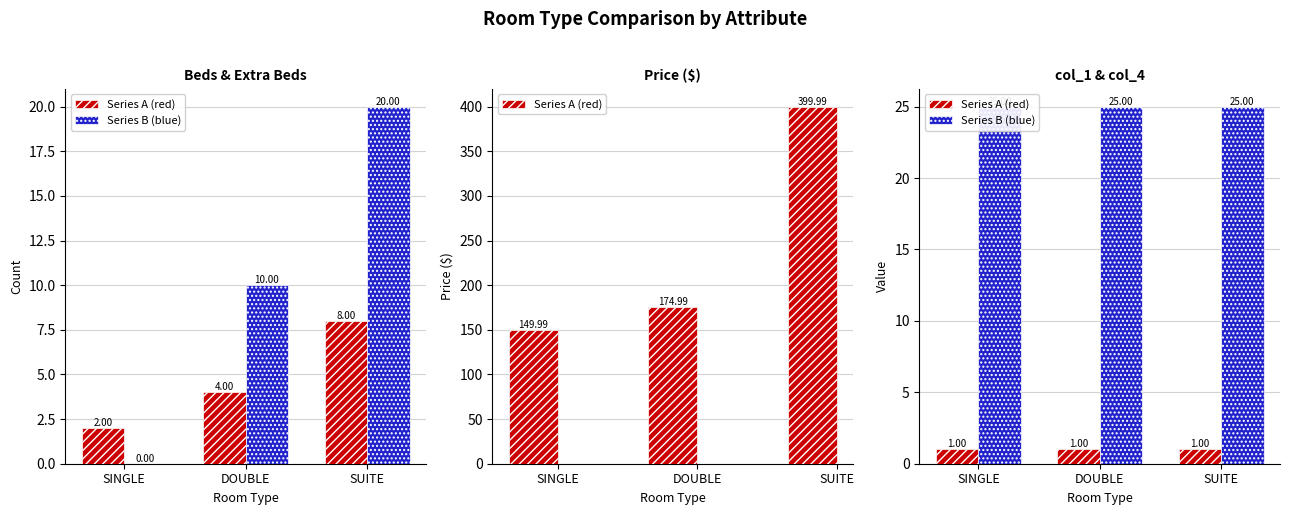

Between SINGLE and SUITE, which series saw the biggest shift?

Series A (red)